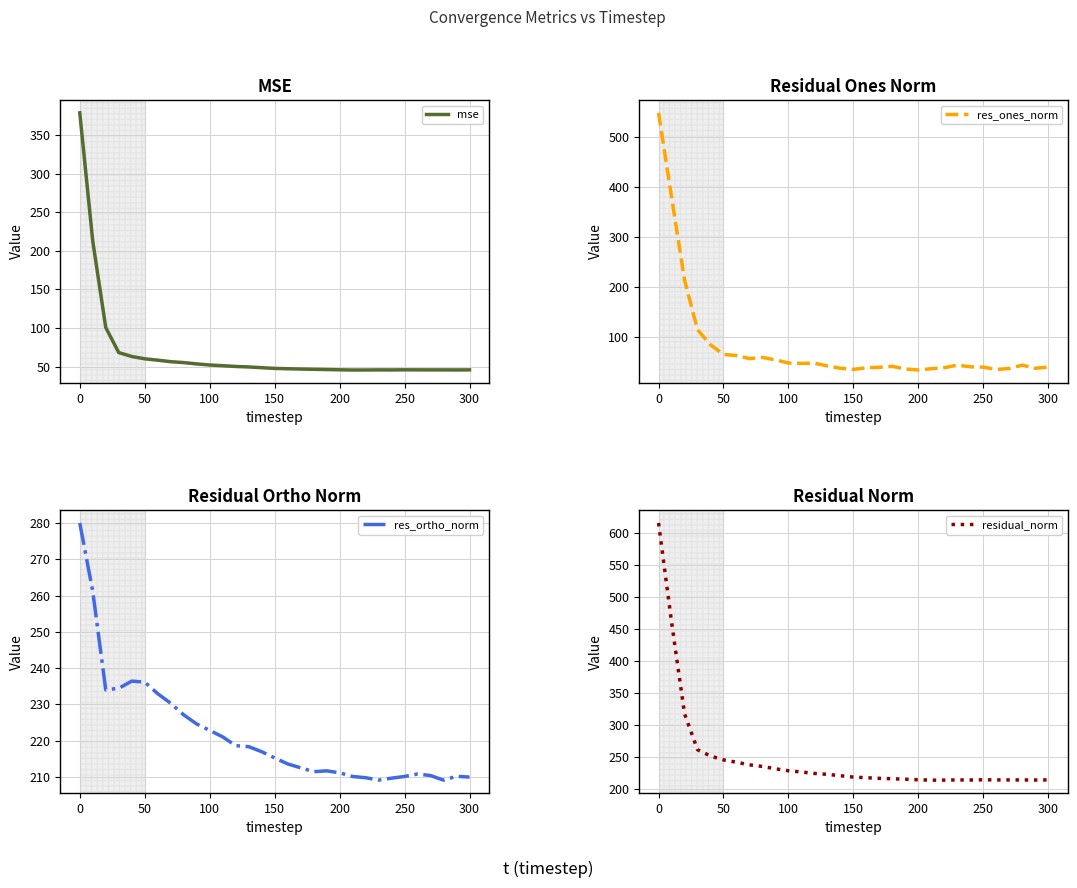

What is the maximum value for res_ortho_norm?

280.0